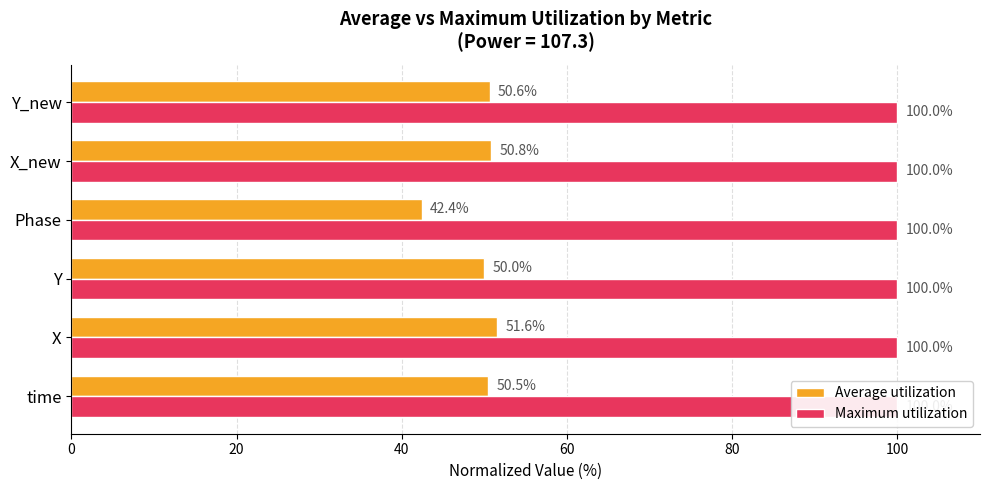

Reading left to right, what are all the values shown in this chart?

Average utilization: 50.5	51.6	50.0	42.4	50.8	50.6
Maximum utilization: 0.3	0.3	0.3	0.3	0.3	0.3